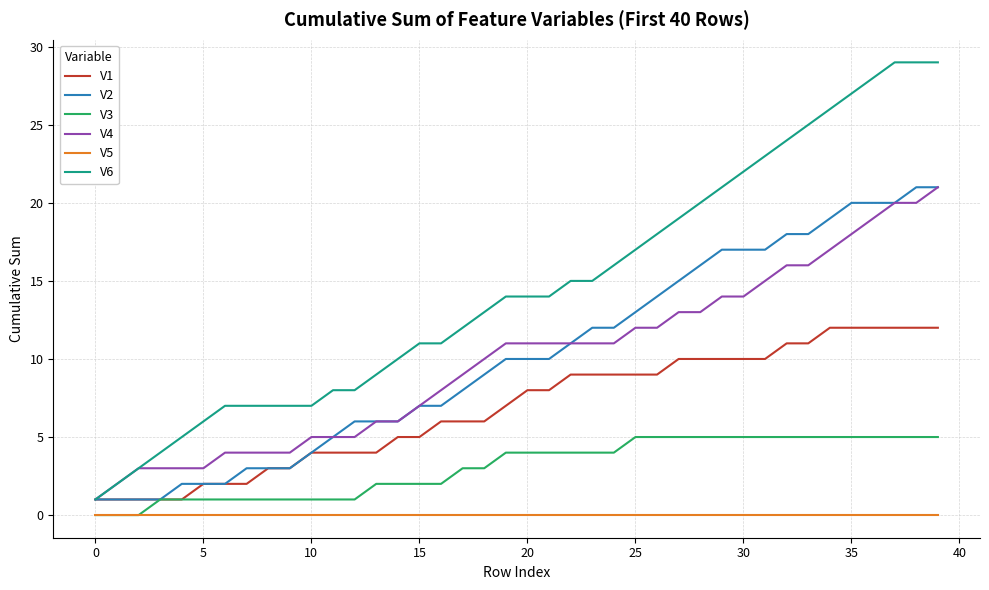

Which series has the largest total across all categories?

V6